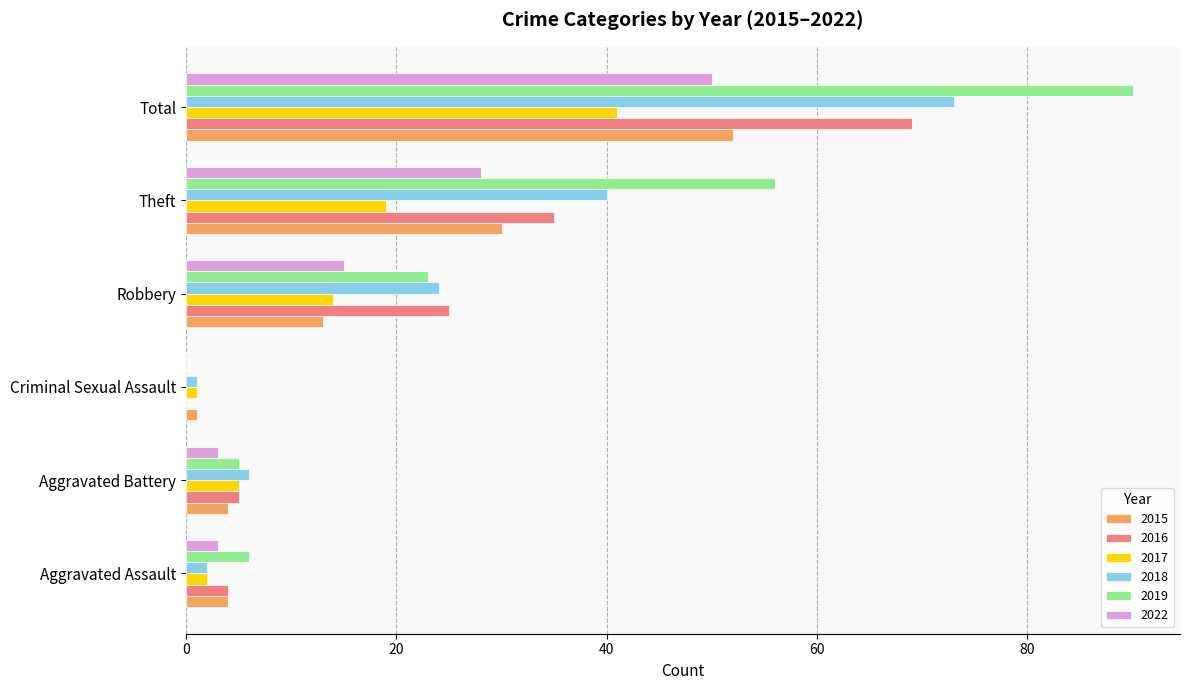

At which category is the sum across all series the highest?

Total